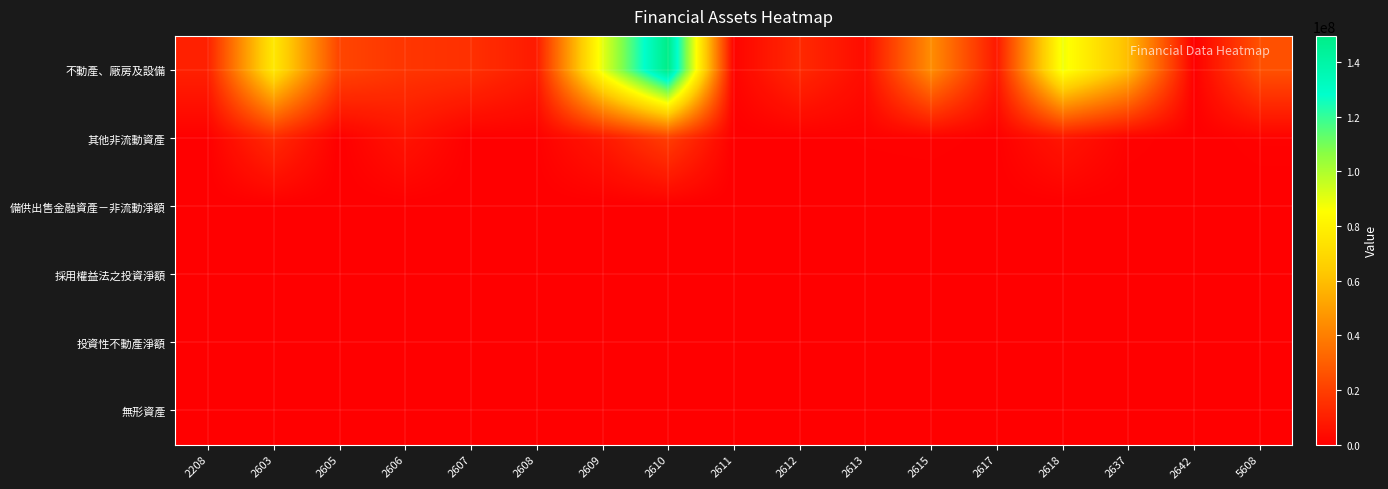

What is the total value across all series at 2603?

89555020